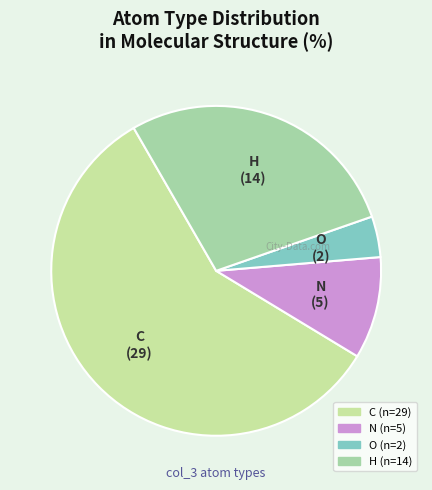

True or false: H accounts for 28% of the total.

True